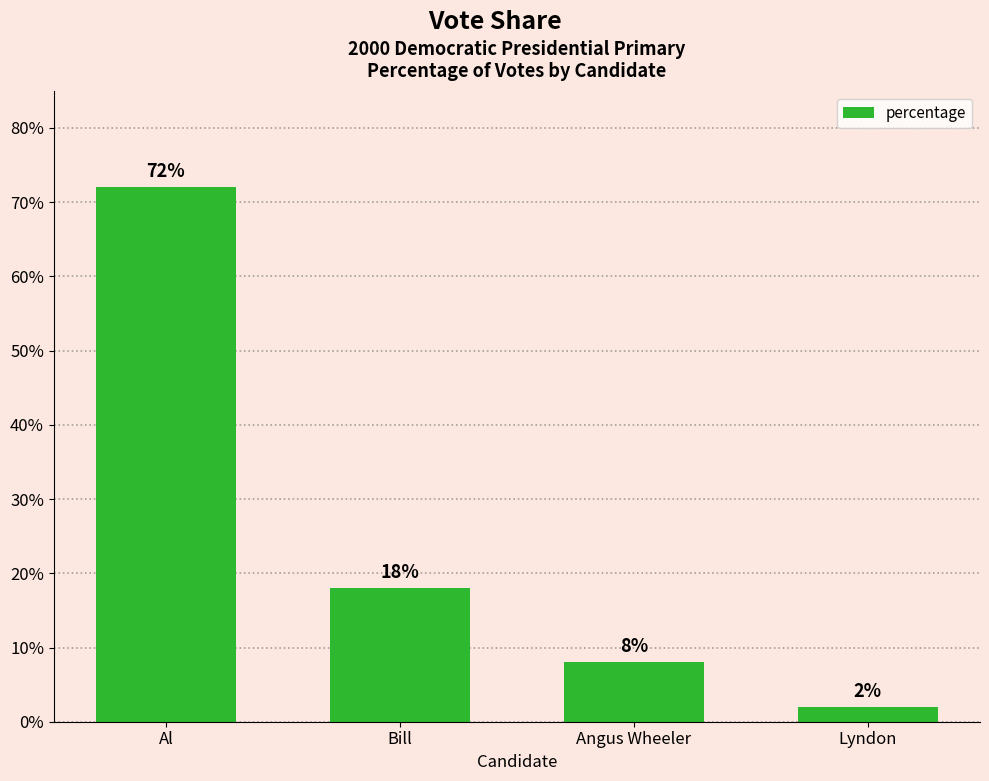

At which label is the value closest to 37?

Bill